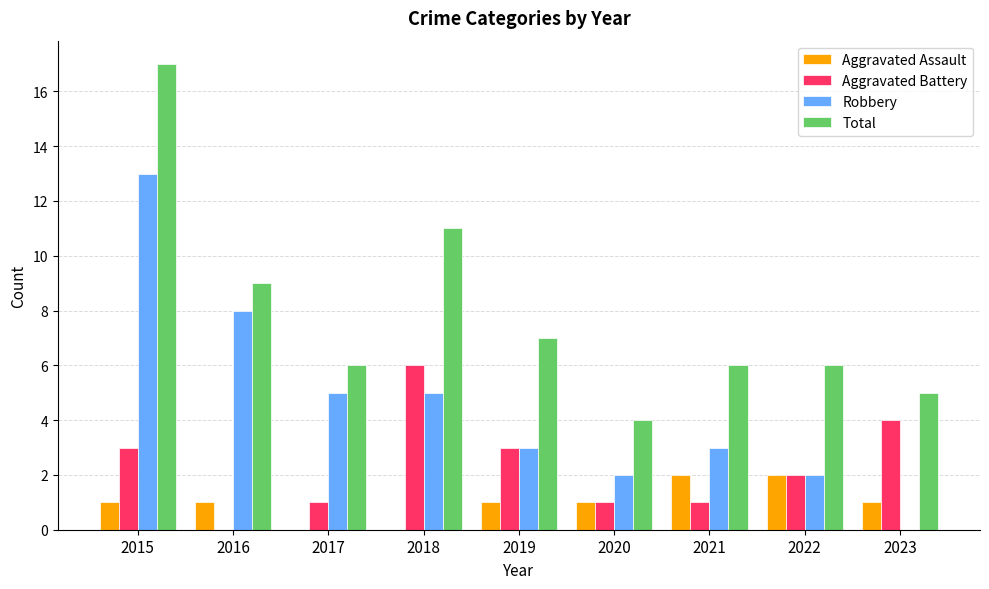

What are all the series names shown in the legend?

Aggravated Assault, Aggravated Battery, Robbery, Total